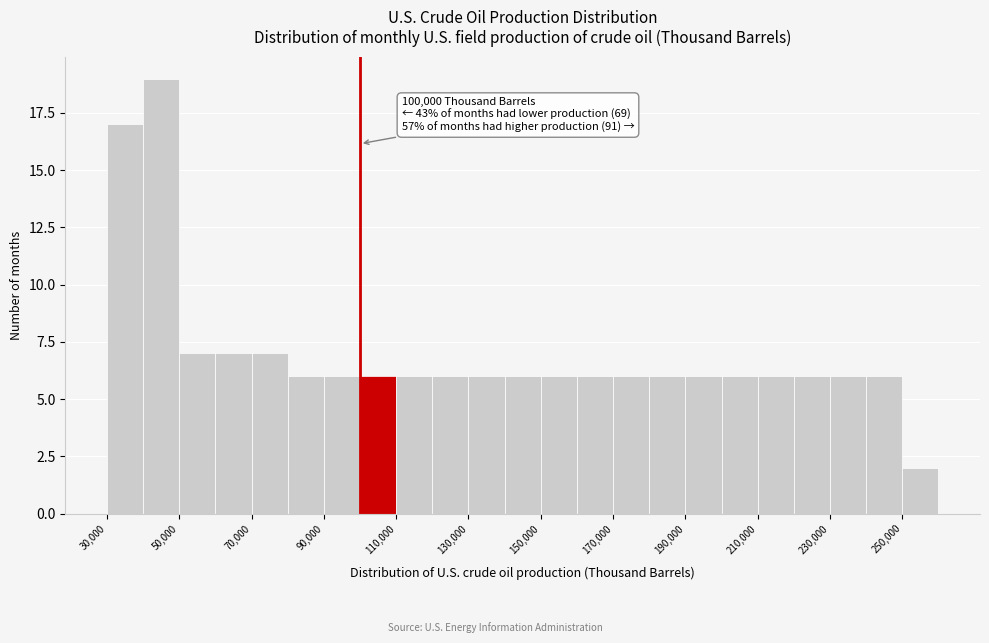

Over which range of the x-axis is the bar tallest?

40000 to 50000